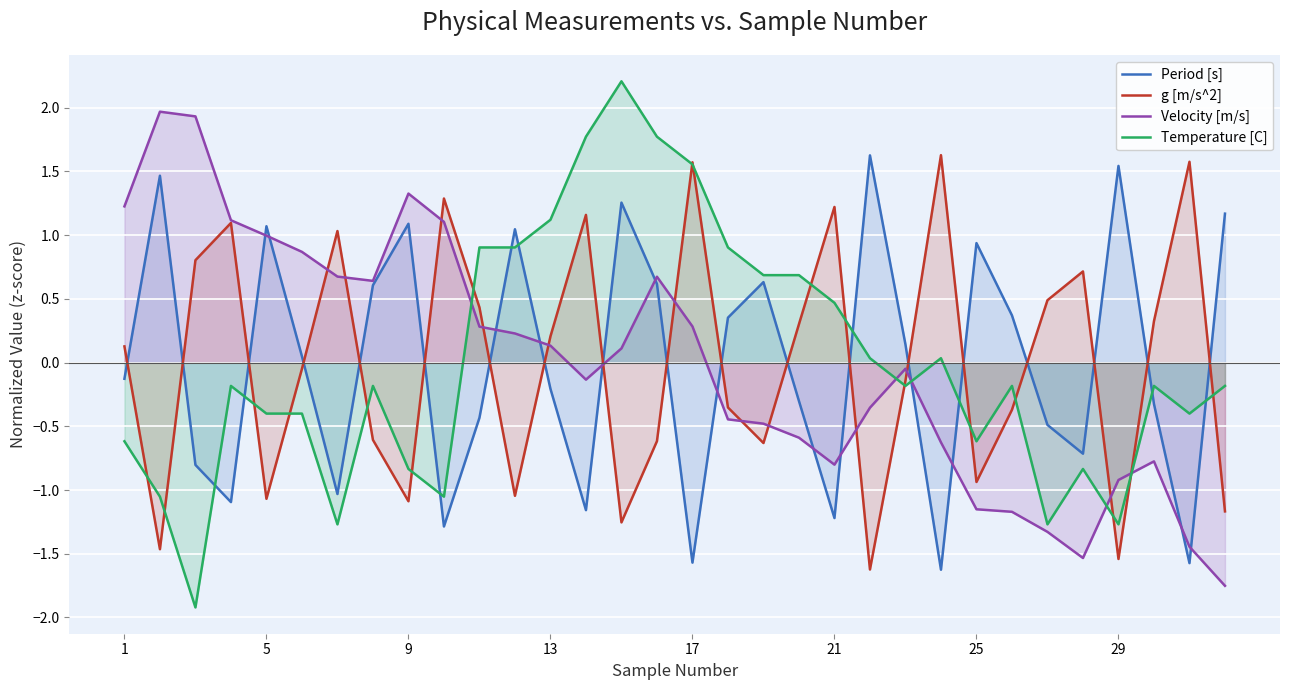

True or false: Velocity [m/s] has more than 2 points higher than both neighbors.

True